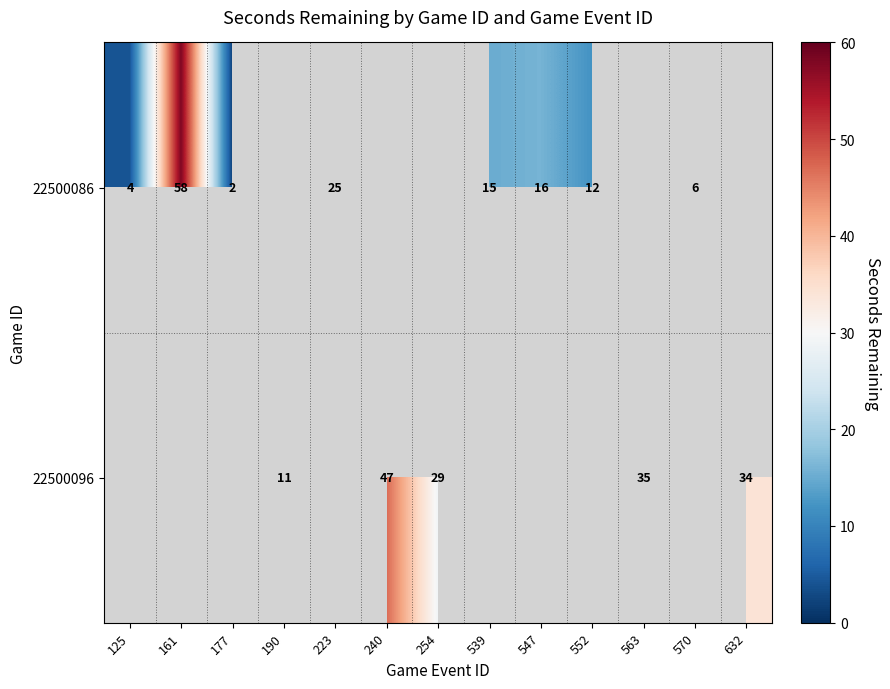

What is the difference between the 22500086 values at 547 and 552?

4